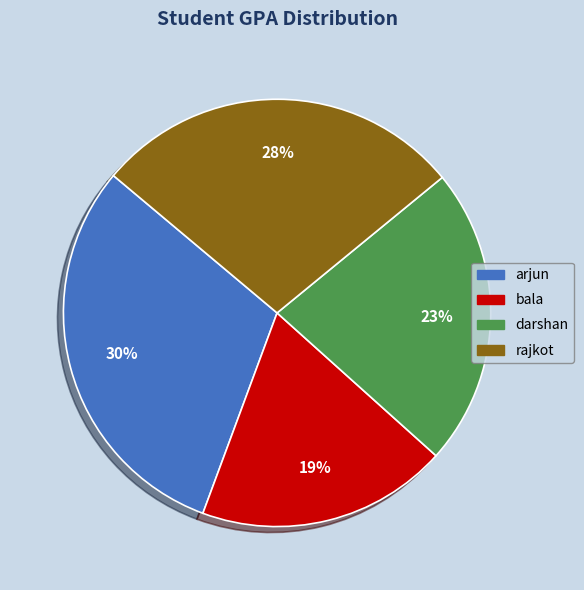

What percentage is the bala slice, to the nearest percent?

19%